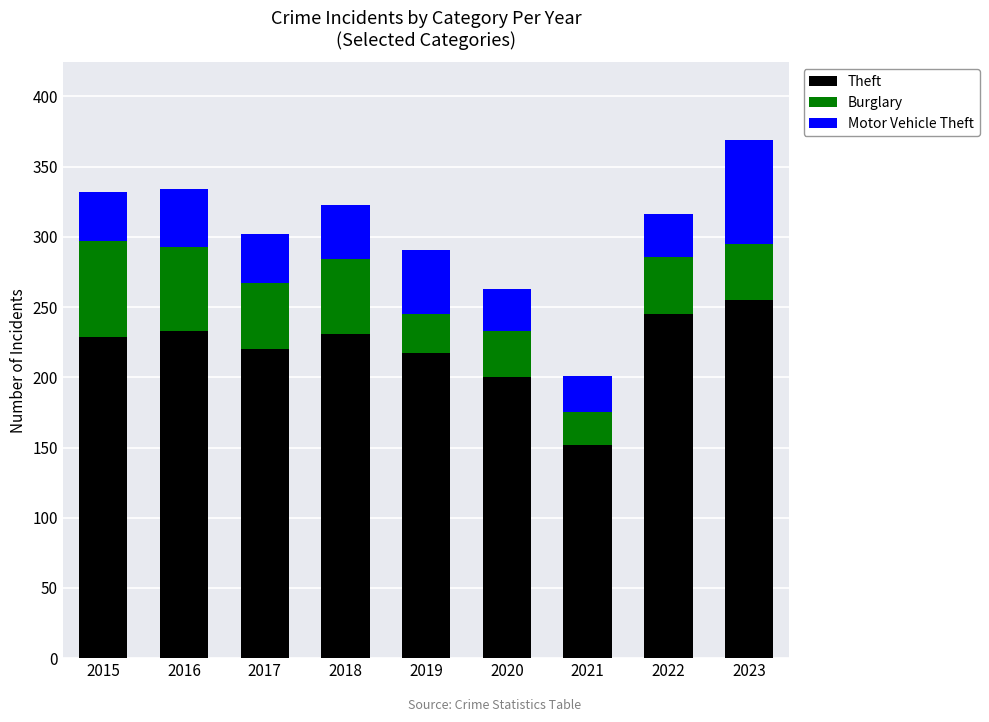

Are the bars horizontal?

No